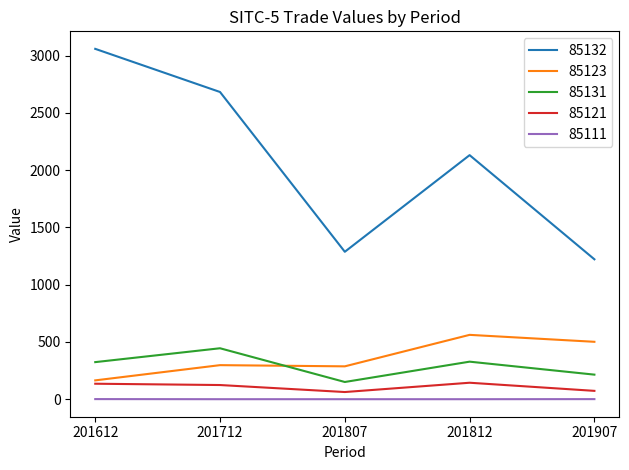

What is the maximum value shown in the chart?

3059.8